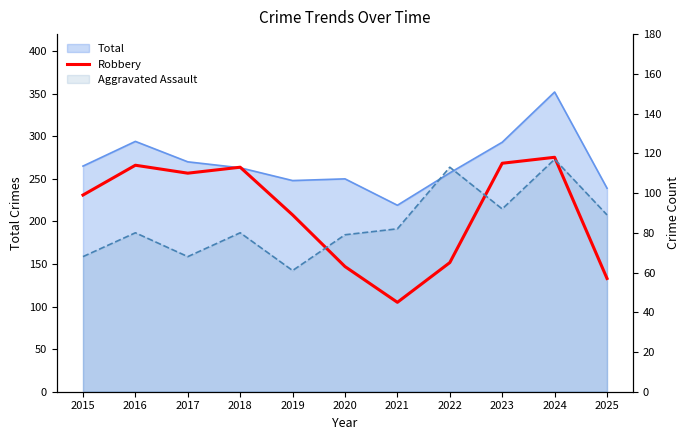

At which category does the data reach its first local peak?

2016